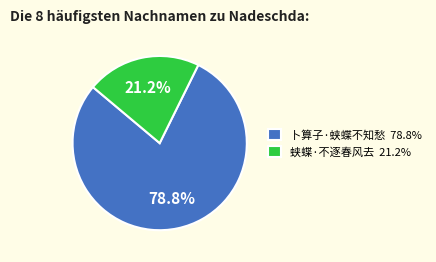

How many slices are in this pie chart?

2